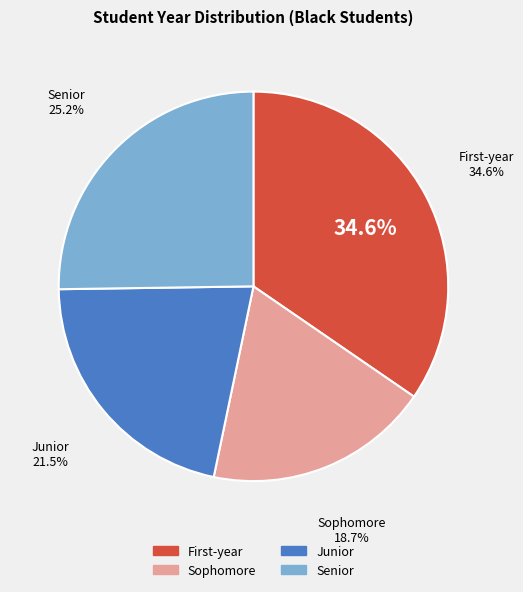

What percentage is NOT represented by Junior?

78.5%